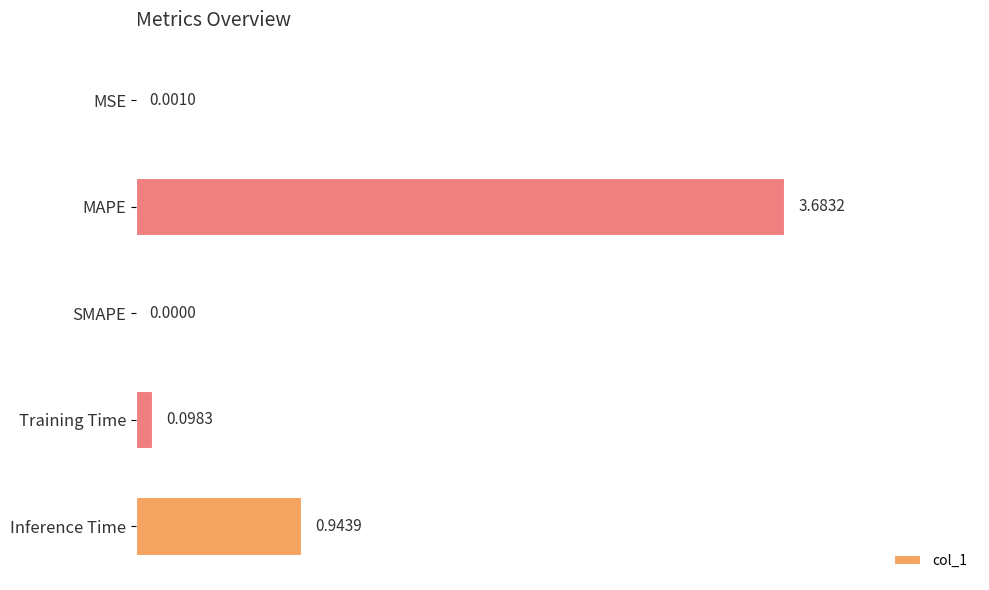

Are the bars grouped side by side (vs. stacked)?

No